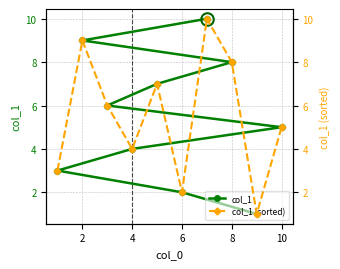

What is the difference between the maximum and minimum values in the col_1 series?

9